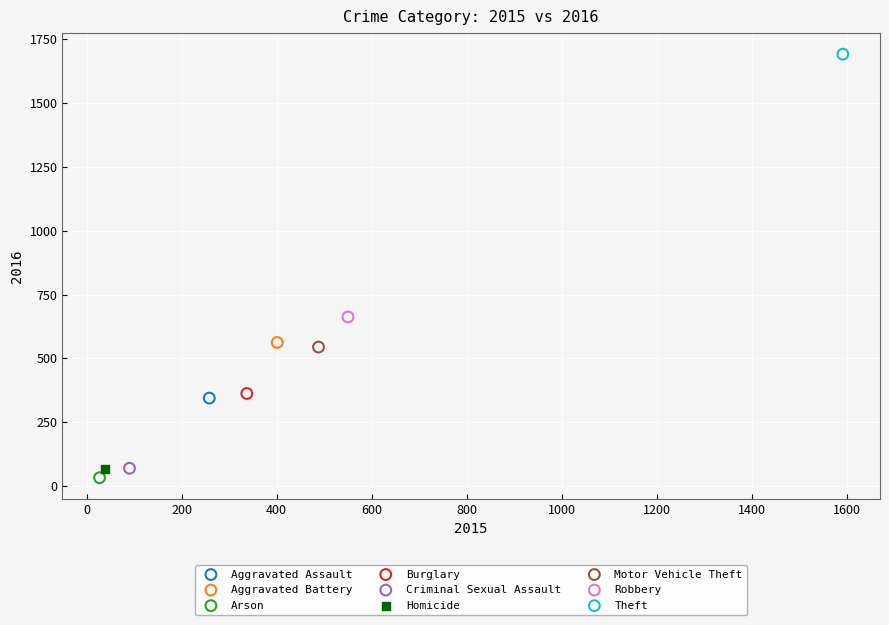

Which series reaches the maximum Y coordinate?

Theft